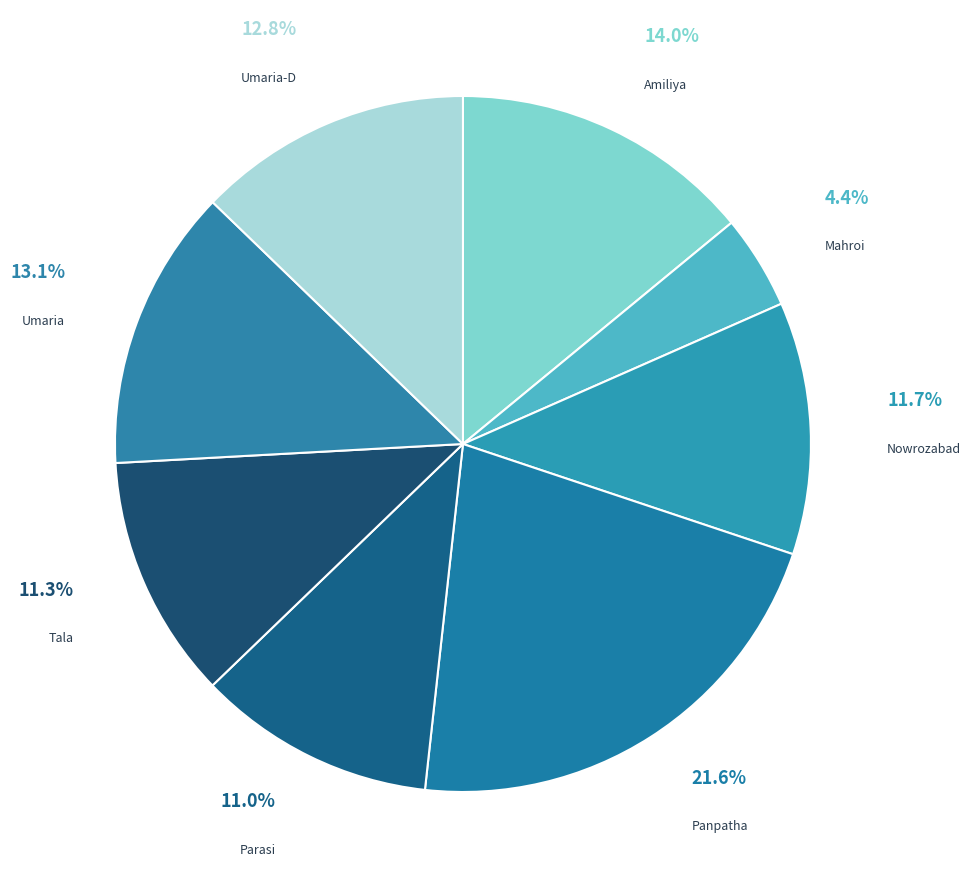

What is the largest slice in the pie chart?

Panpatha